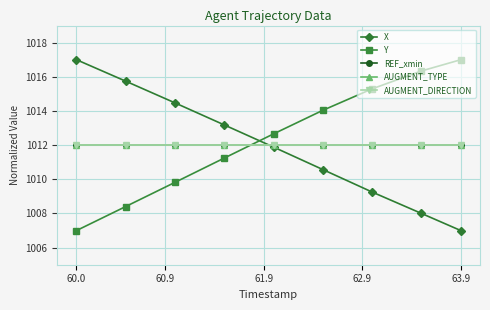

Is this an area chart (filled region under the line)?

No